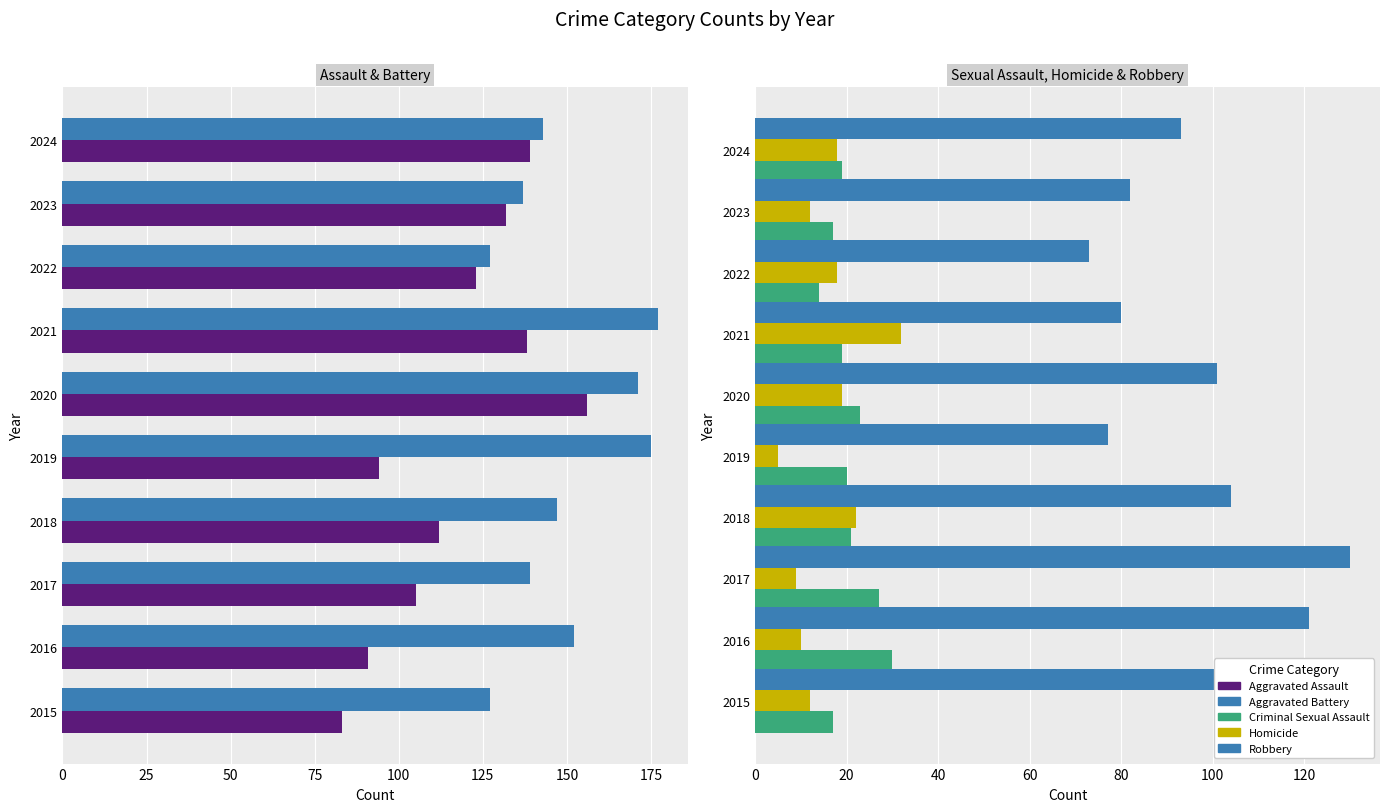

What are all the series names shown in the legend?

Aggravated Assault, Aggravated Battery, Criminal Sexual Assault, Homicide, Robbery